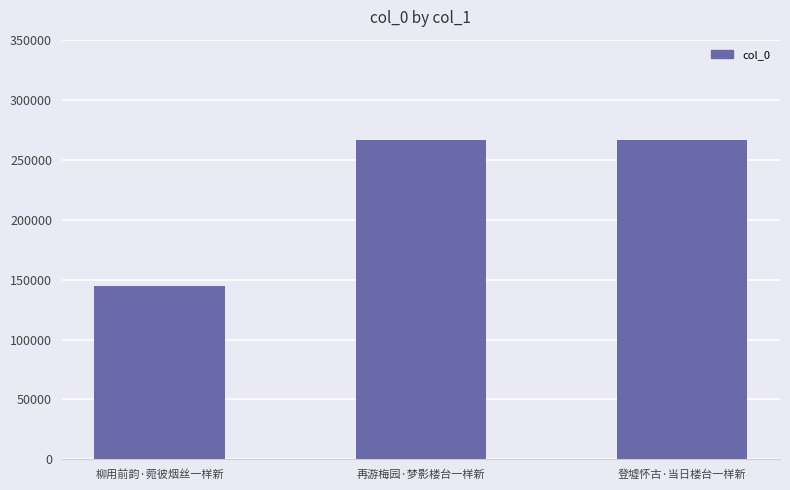

What is the value of the 2nd bar from the left?

266078